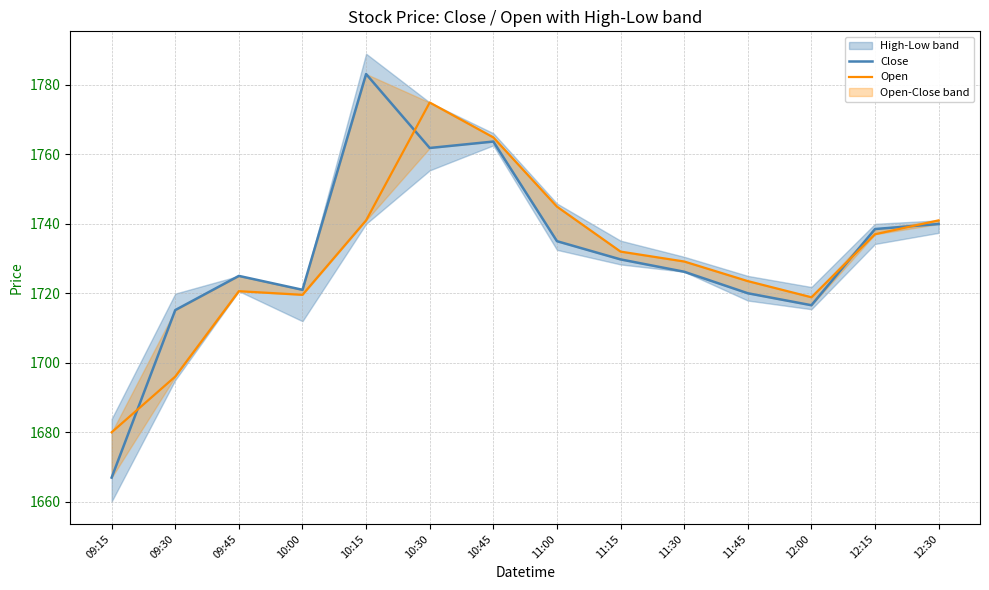

How many intersections are there between Close and Open?

4